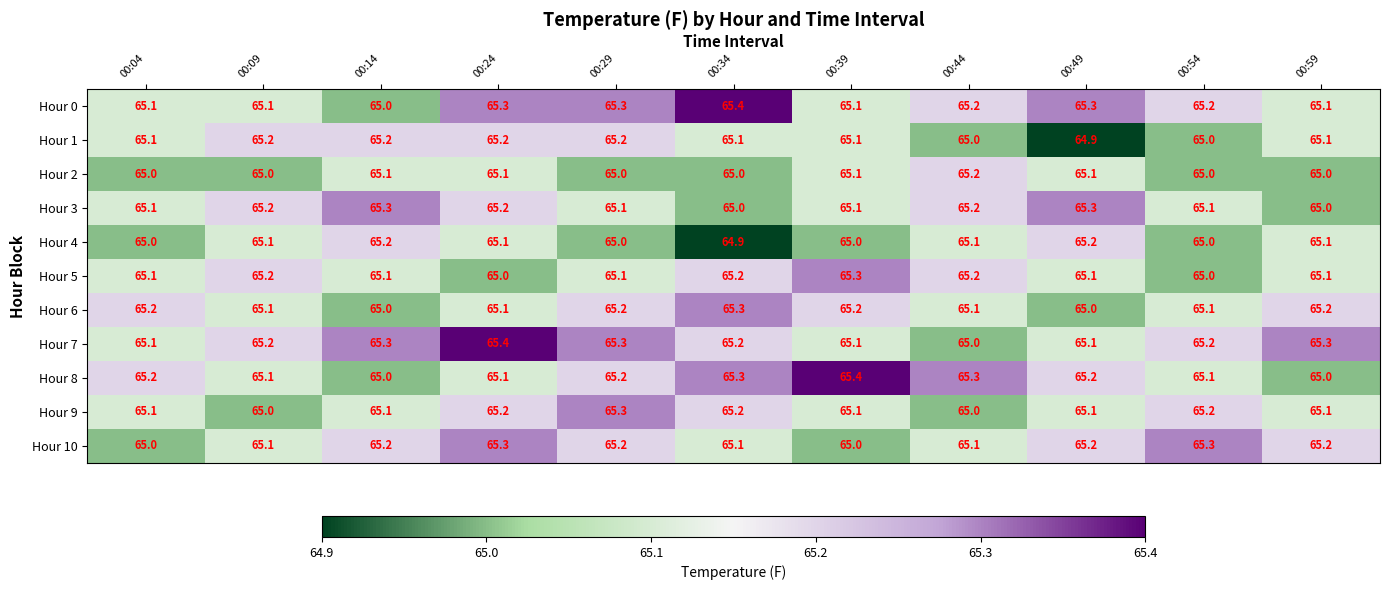

What value does the Hour 1 series have at 00:24?

65.2